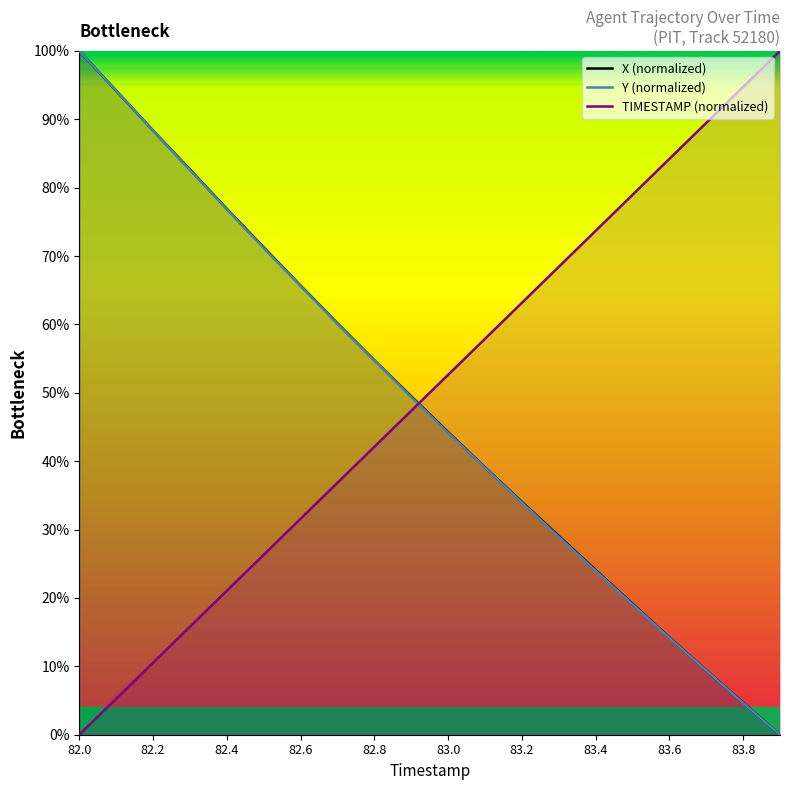

What is the maximum value for TIMESTAMP (normalized)?

100.0